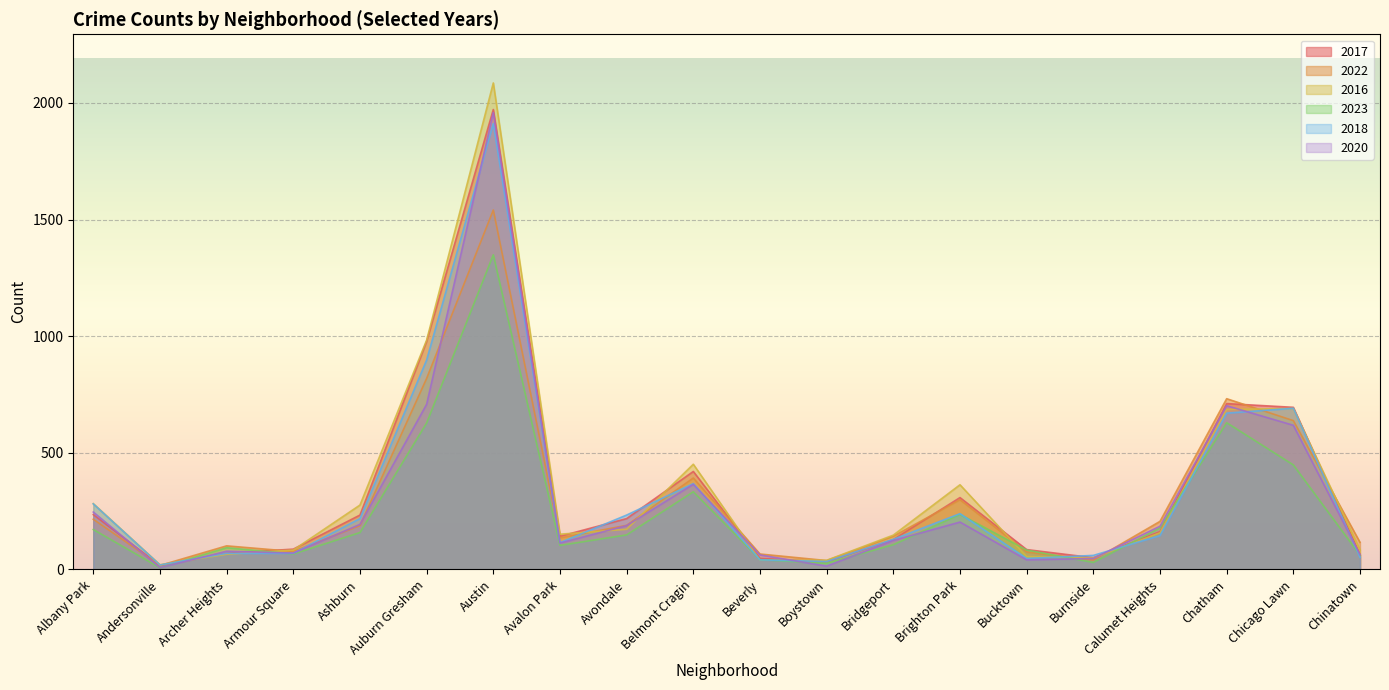

Reading left to right, transcribe all the data shown in this chart.

2017: Albany Park=235	Andersonville=17	Archer Heights=69	Armour Square=87	Ashburn=233	Auburn Gresham=978	Austin=1972	Avalon Park=142	Avondale=218	Belmont Cragin=420	Beverly=47	Boystown=33	Bridgeport=128	Brighton Park=308	Bucktown=85	Burnside=50	Calumet Heights=162	Chatham=711	Chicago Lawn=695	Chinatown=63
2022: Albany Park=215	Andersonville=17	Archer Heights=101	Armour Square=77	Ashburn=188	Auburn Gresham=819	Austin=1541	Avalon Park=135	Avondale=189	Belmont Cragin=392	Beverly=66	Boystown=38	Bridgeport=142	Brighton Park=299	Bucktown=75	Burnside=40	Calumet Heights=206	Chatham=732	Chicago Lawn=638	Chinatown=116
2016: Albany Park=282	Andersonville=20	Archer Heights=65	Armour Square=83	Ashburn=276	Auburn Gresham=983	Austin=2086	Avalon Park=151	Avondale=172	Belmont Cragin=451	Beverly=40	Boystown=39	Bridgeport=147	Brighton Park=363	Bucktown=55	Burnside=49	Calumet Heights=157	Chatham=686	Chicago Lawn=690	Chinatown=84
2023: Albany Park=171	Andersonville=7	Archer Heights=93	Armour Square=66	Ashburn=158	Auburn Gresham=628	Austin=1349	Avalon Park=103	Avondale=148	Belmont Cragin=333	Beverly=42	Boystown=26	Bridgeport=106	Brighton Park=236	Bucktown=83	Burnside=30	Calumet Heights=178	Chatham=629	Chicago Lawn=448	Chinatown=61
2018: Albany Park=281	Andersonville=19	Archer Heights=69	Armour Square=69	Ashburn=218	Auburn Gresham=898	Austin=1912	Avalon Park=115	Avondale=233	Belmont Cragin=368	Beverly=41	Boystown=34	Bridgeport=129	Brighton Park=239	Bucktown=47	Burnside=60	Calumet Heights=145	Chatham=670	Chicago Lawn=691	Chinatown=52
2020: Albany Park=246	Andersonville=8	Archer Heights=78	Armour Square=70	Ashburn=193	Auburn Gresham=708	Austin=1959	Avalon Park=113	Avondale=188	Belmont Cragin=365	Beverly=62	Boystown=14	Bridgeport=124	Brighton Park=203	Bucktown=41	Burnside=47	Calumet Heights=185	Chatham=702	Chicago Lawn=618	Chinatown=63